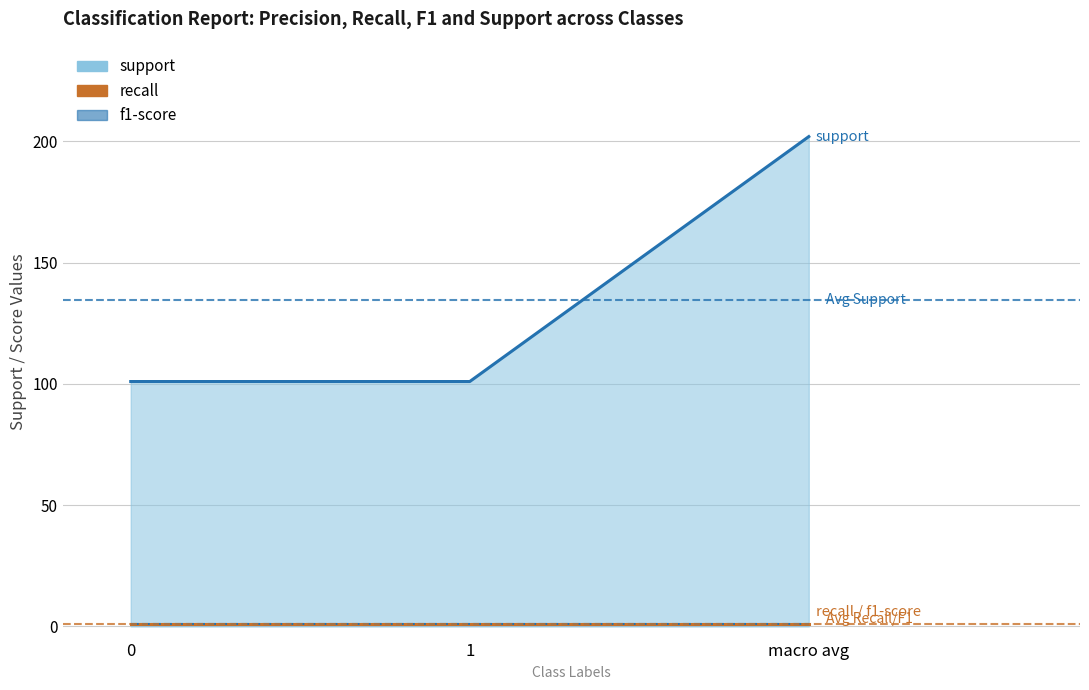

What is the total value across all series at 0?

103